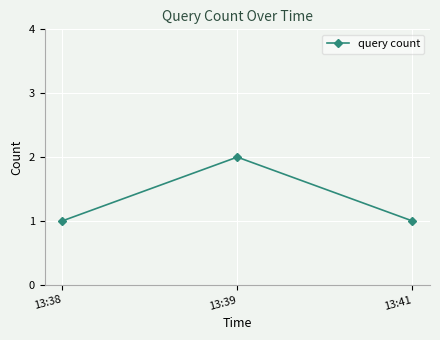

What is the change in value from 13:38 to 13:39?

+1